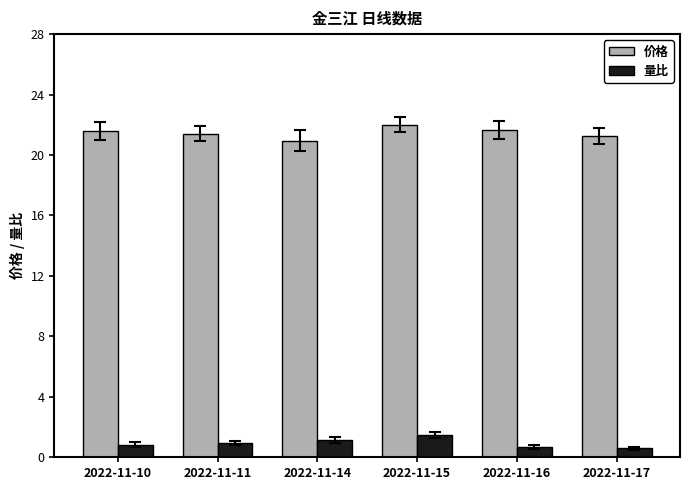

What is the difference between the maximum and minimum values in the 量比 series?

0.9